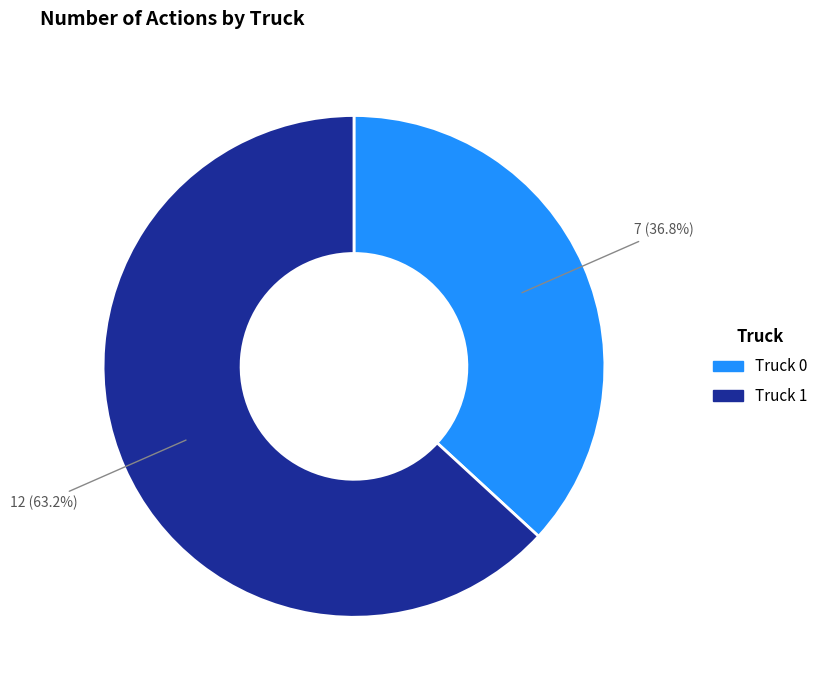

To the nearest percent, what is the combined percentage of Truck 0 and Truck 1?

100%